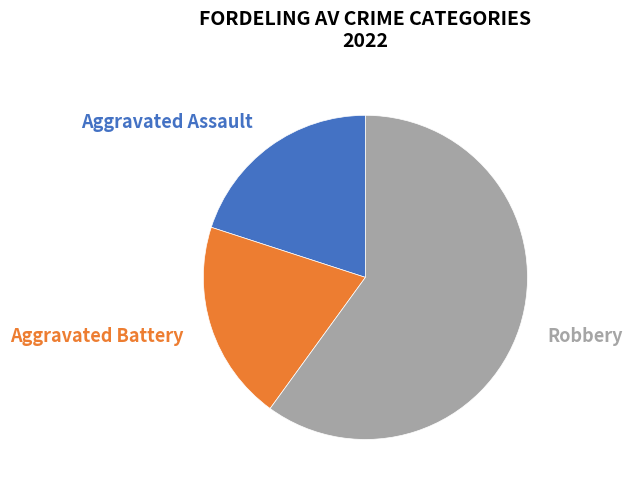

To the nearest percent, what percentage of the pie is Robbery?

60%